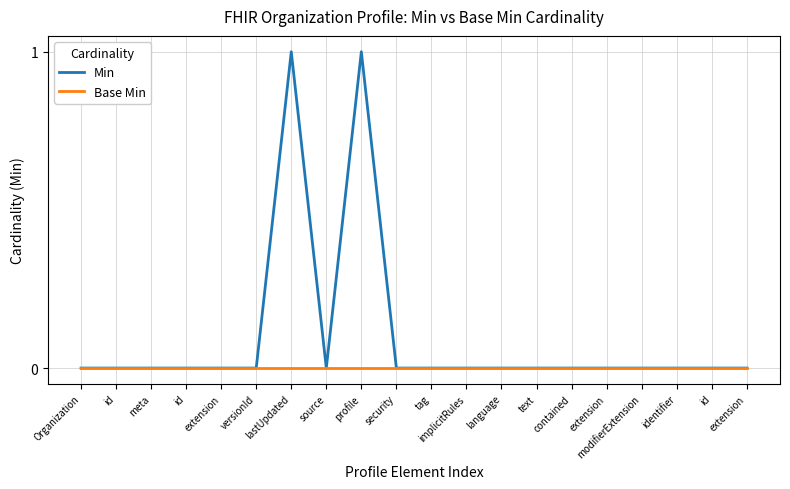

True or false: Min has a value of 0 at text.

True